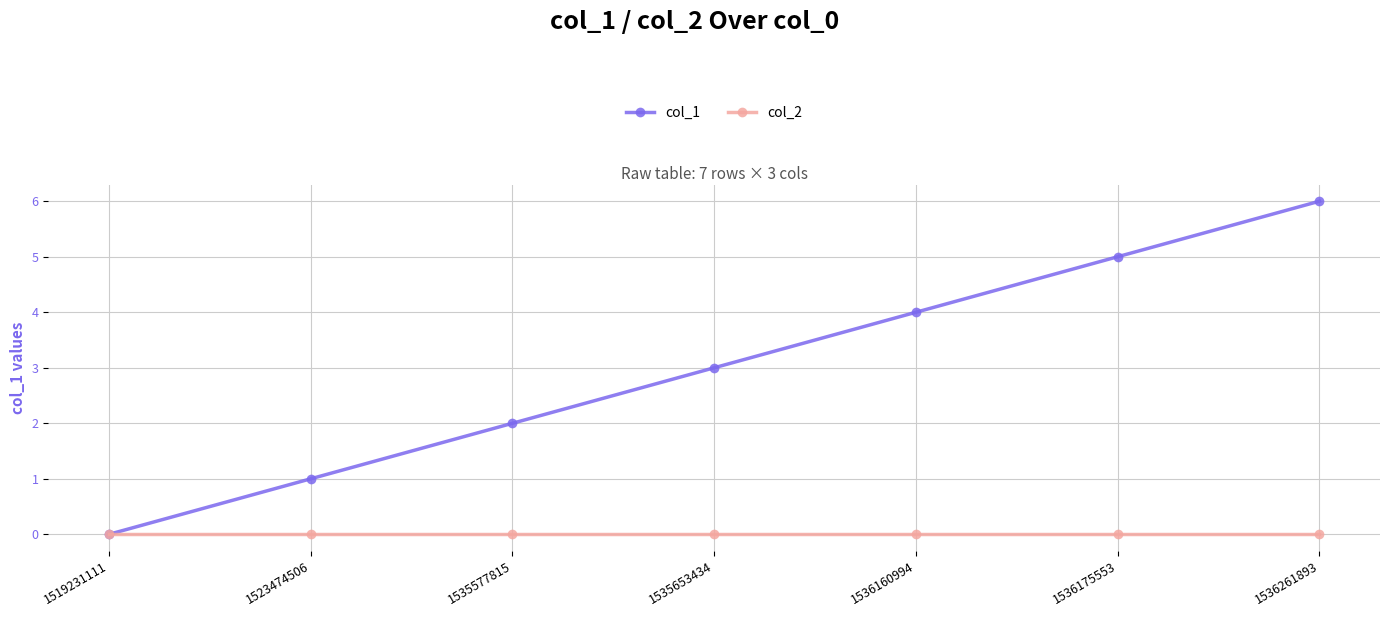

At 1535653434, list the series in order from smallest to largest.

col_2, col_1